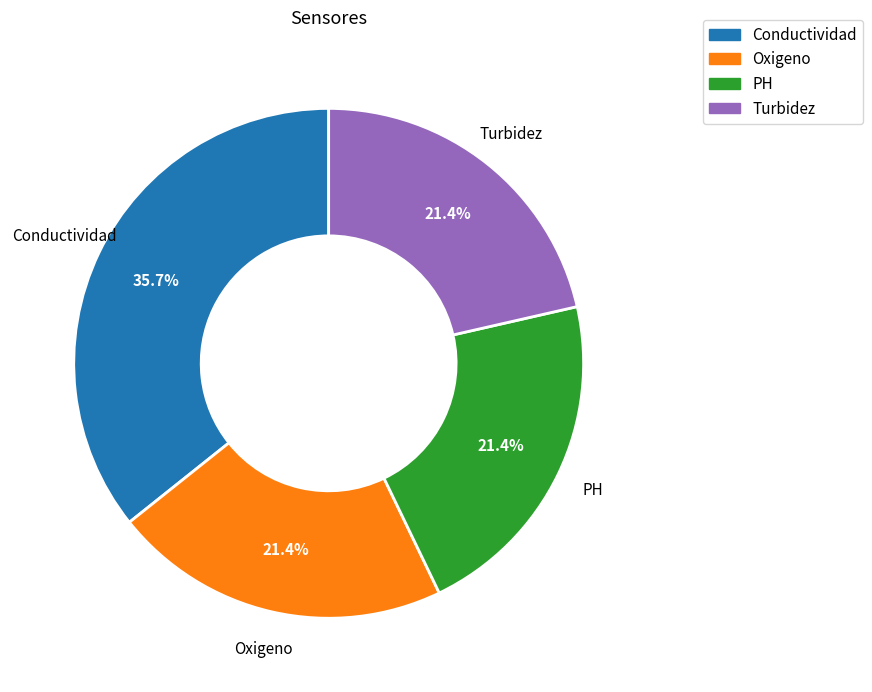

How much of the chart is everything except Oxigeno?

78.6%